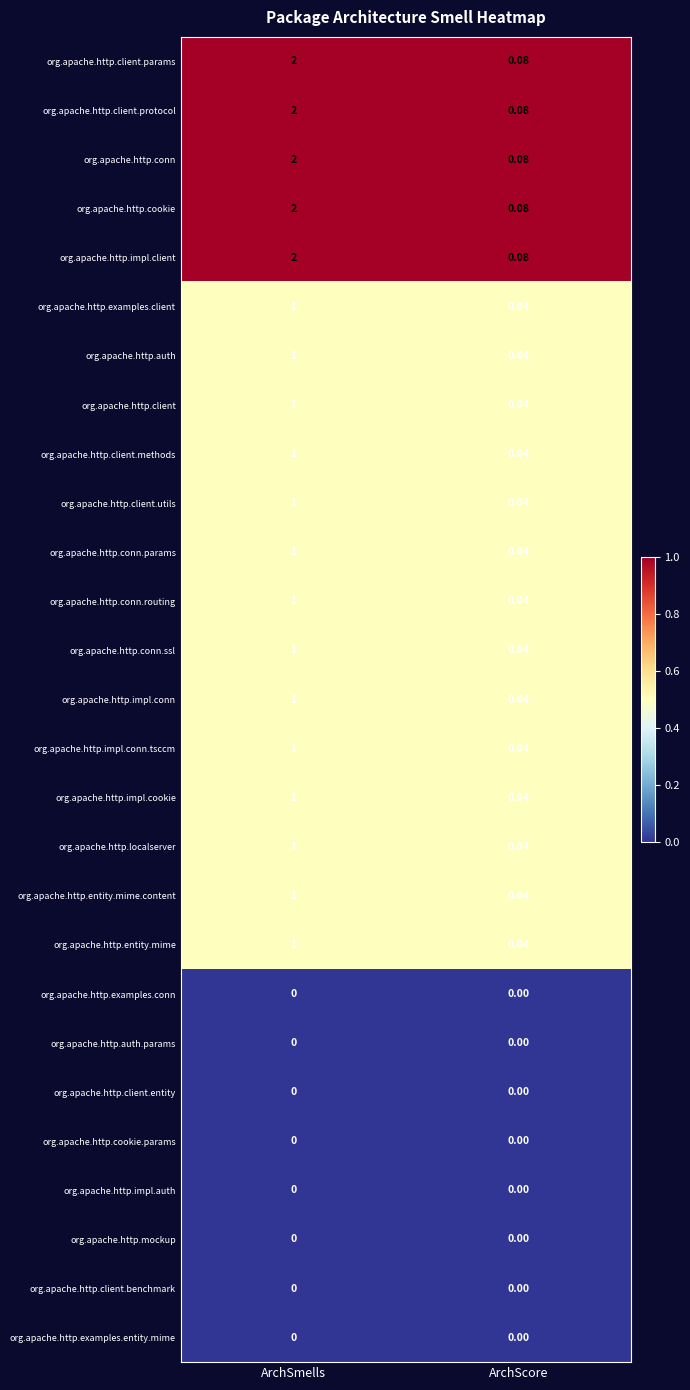

Rank the categories by org.apache.http.auth value from lowest to highest.

ArchScore, ArchSmells